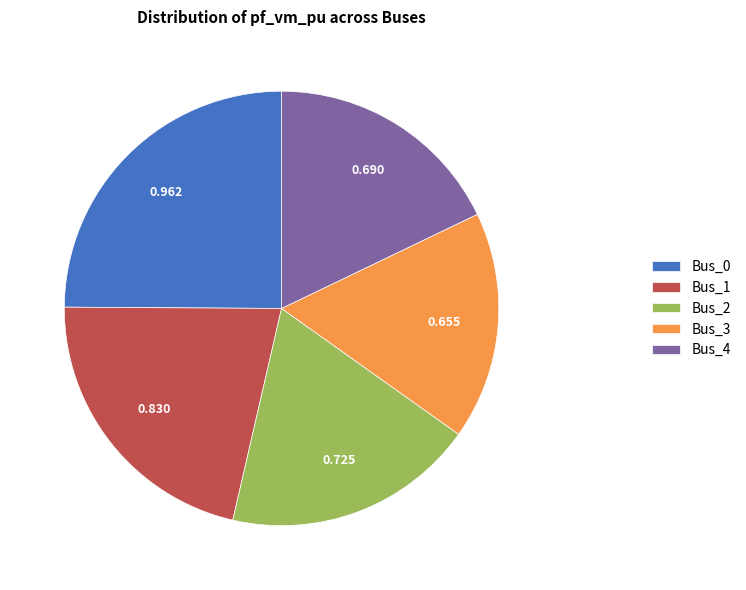

Do Bus_0 and Bus_1 together represent more than half of the pie?

No